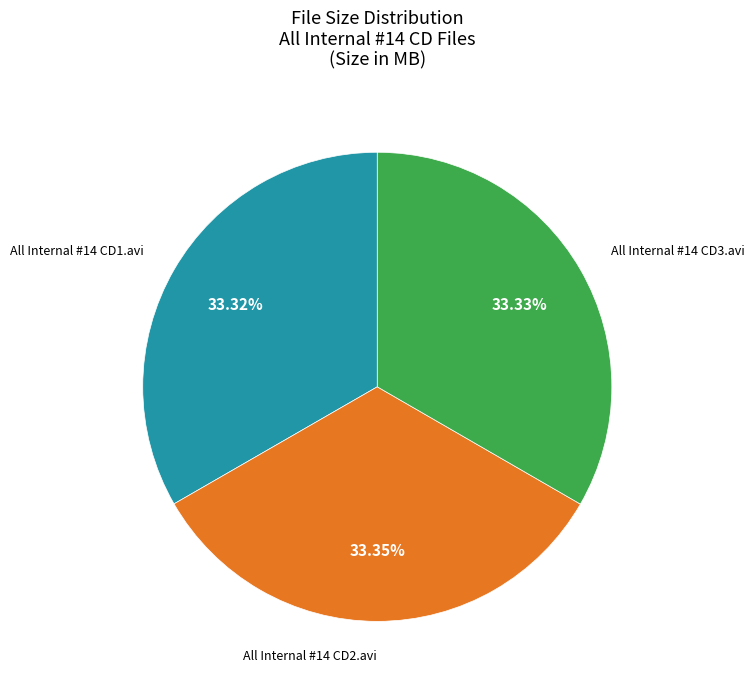

Does any single category account for the majority?

No